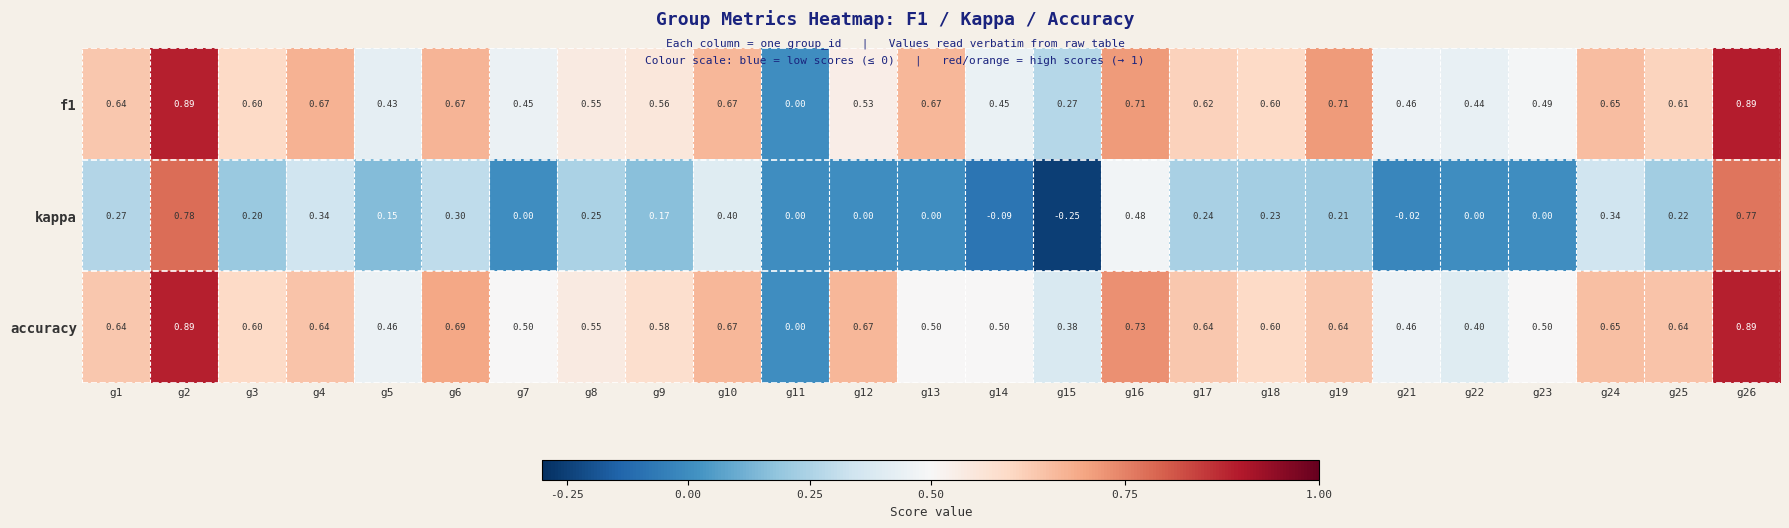

At which category is the sum across all series the highest?

g2